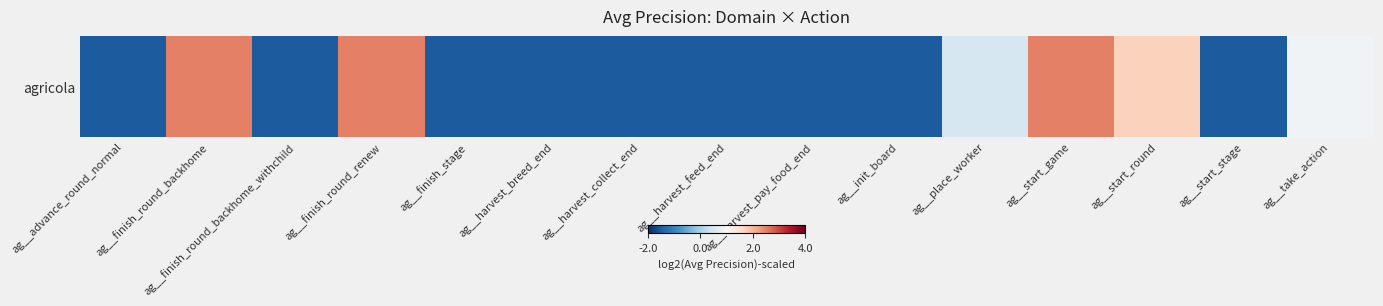

What is the change in value from ag__finish_round_renew to ag__take_action?

-1.6